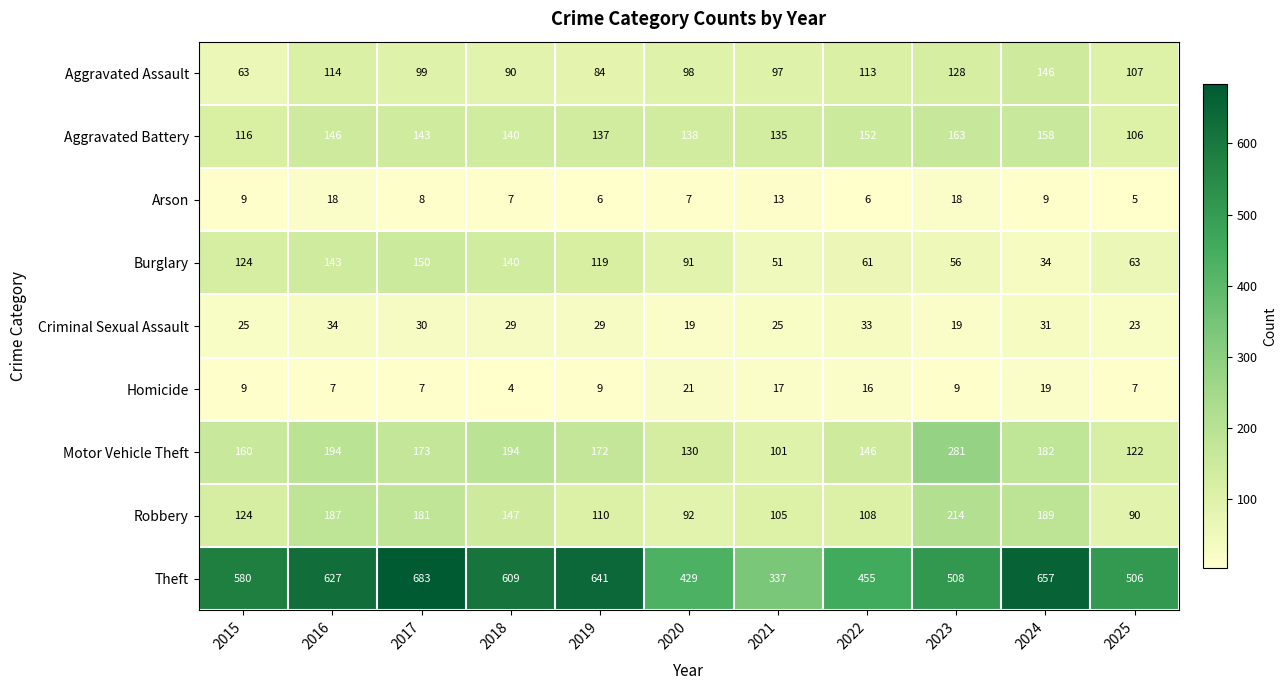

Between 2015 and 2017, which series saw the biggest shift?

Theft